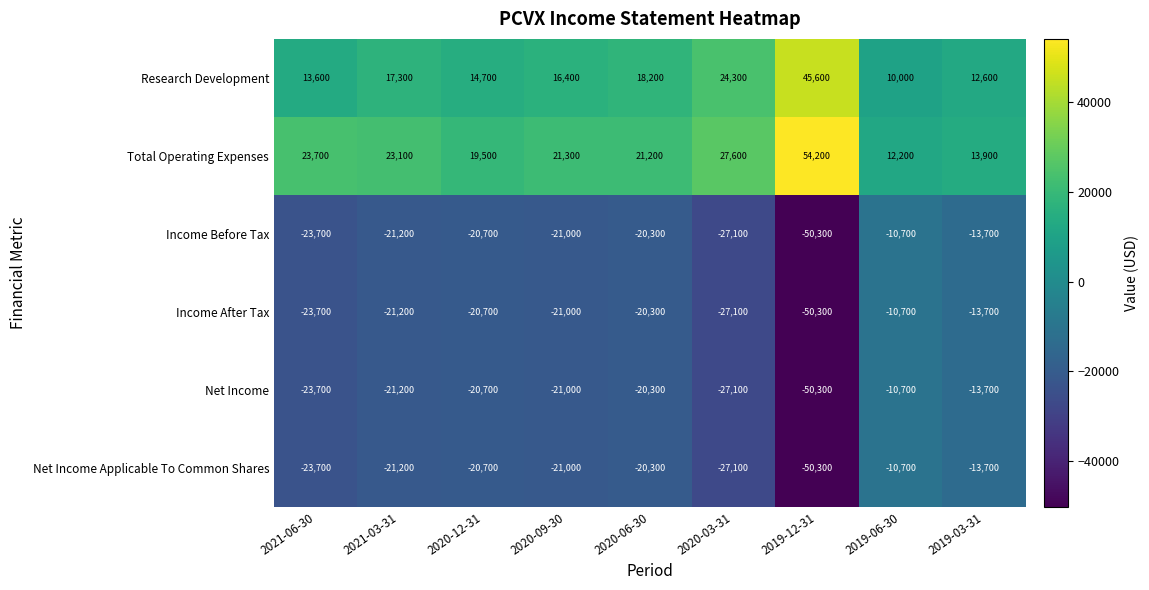

What is the average value of the Income Before Tax series?

-23189